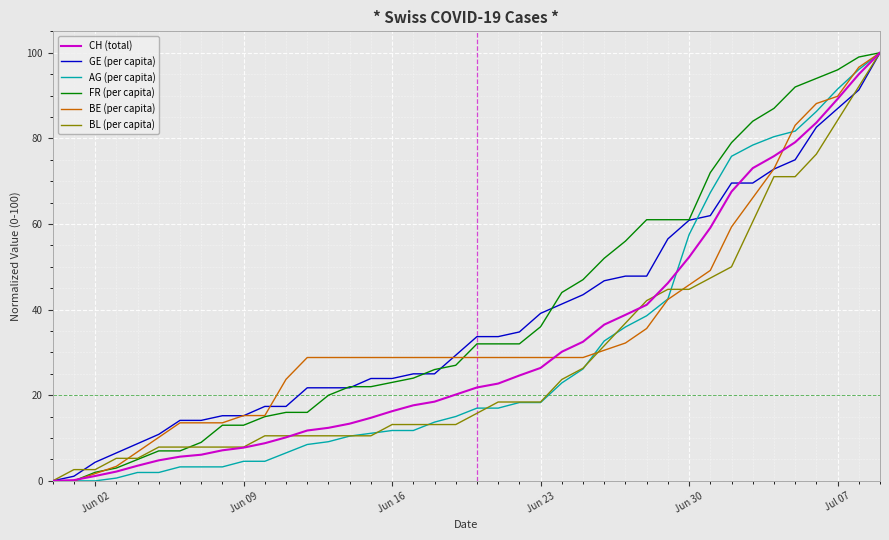

What is the highest value of the AG (per capita) series?

100.0